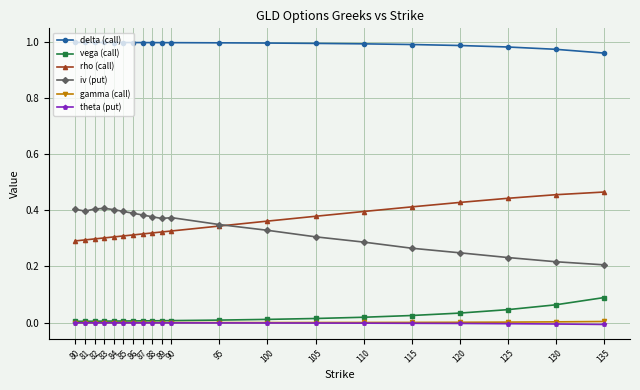

True or false: rho (call) and theta (put) intersect in this chart.

False